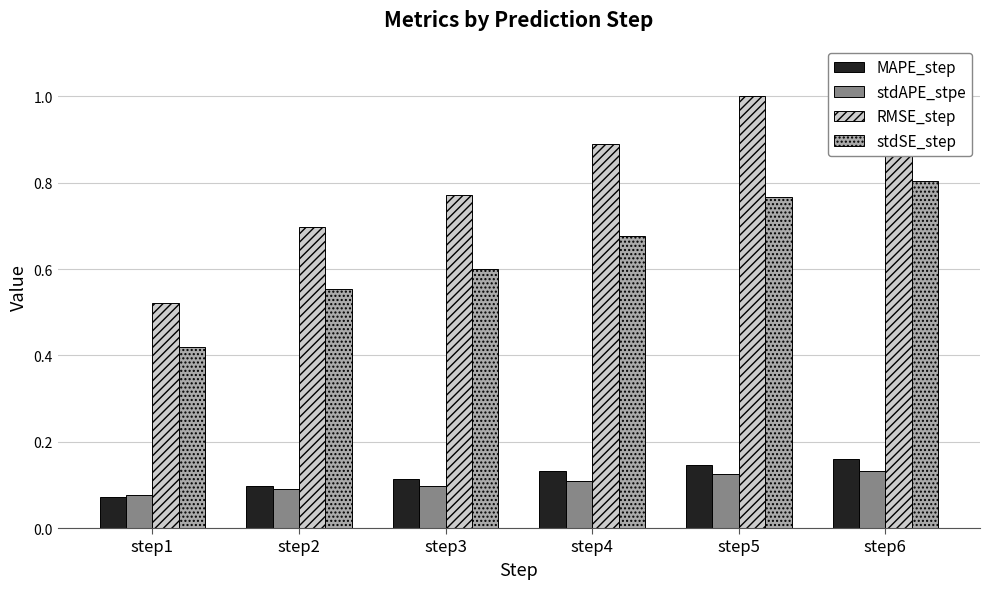

At which label is RMSE_step closest to 0?

step1